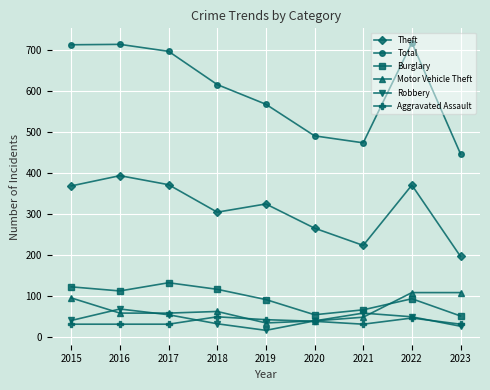

Does the chart display data point markers on the line(s)?

Yes